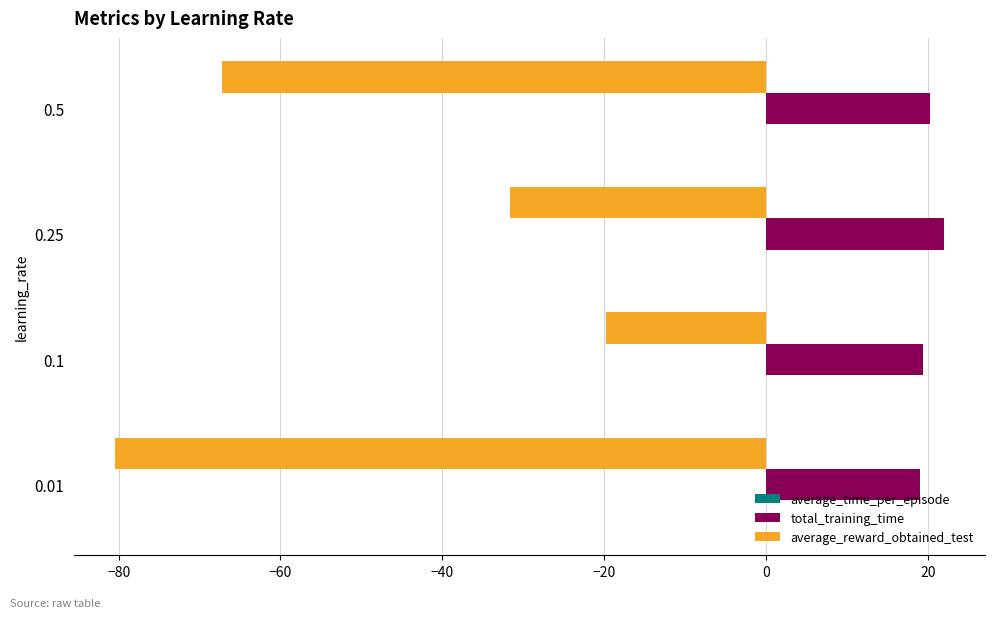

Which label corresponds to the largest value in the chart?

0.25